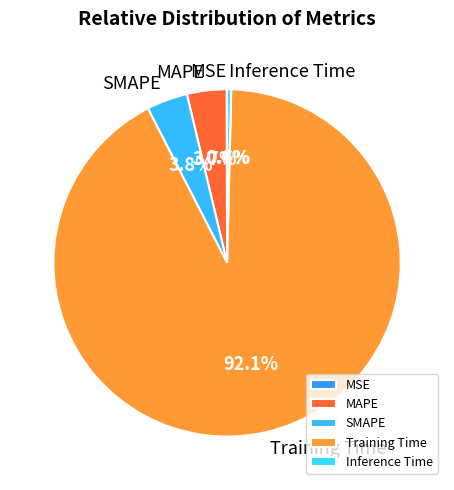

The Training Time slice represents 82% of the pie. True or false?

False